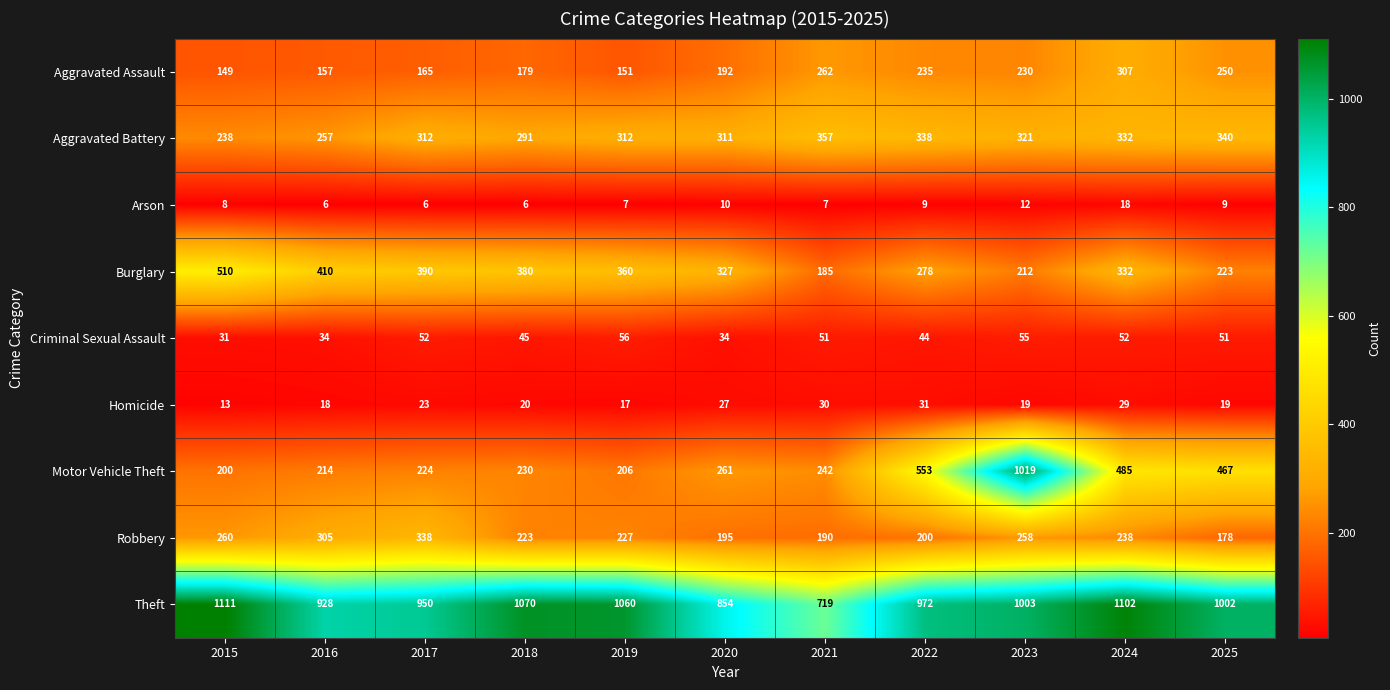

What is the average value of the Theft series?

979